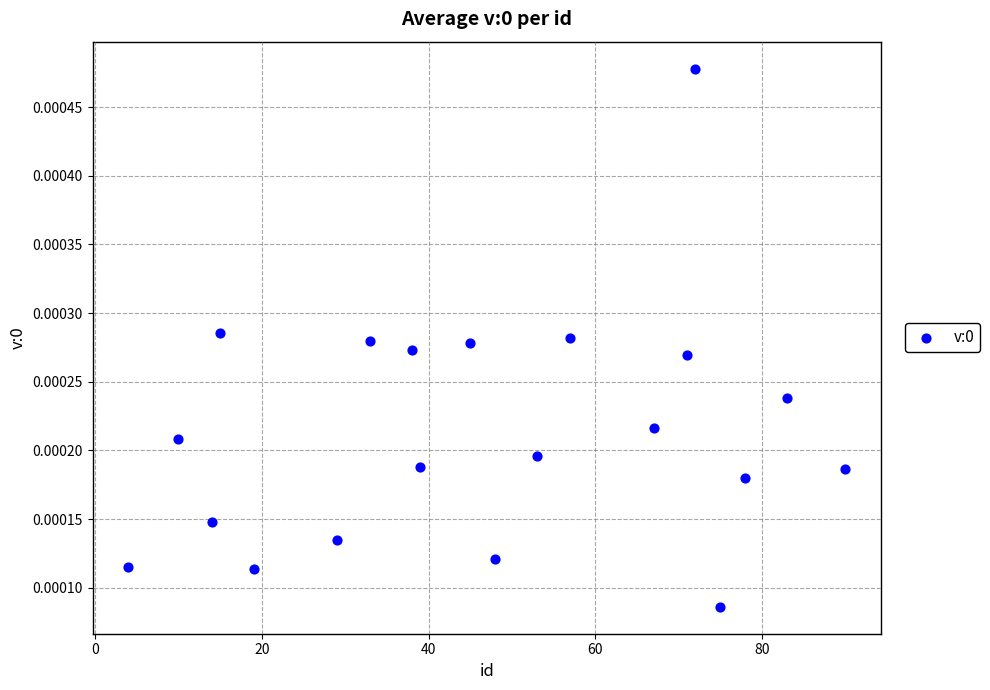

What is the range of X values (max minus min)?

86.0